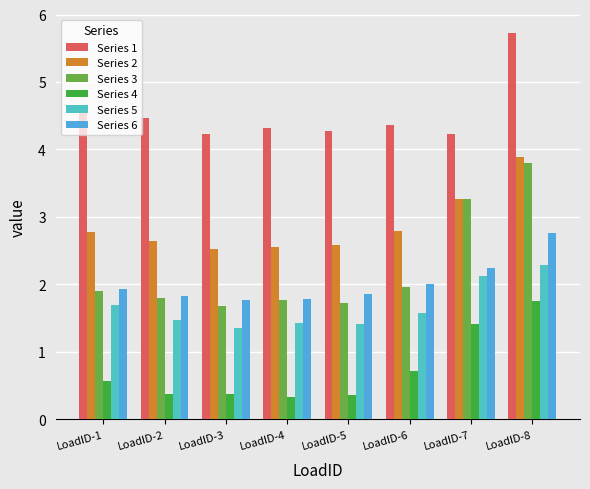

At which label is Series 3 closest to 2?

LoadID-6